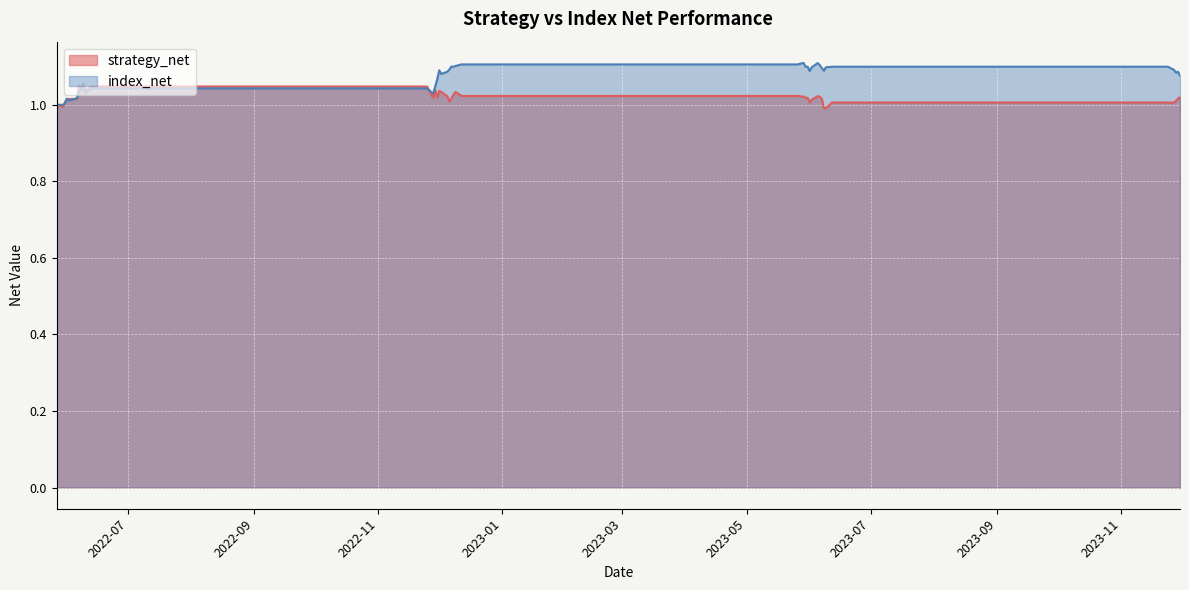

At which category is the sum across all series the highest?

2022-12-09